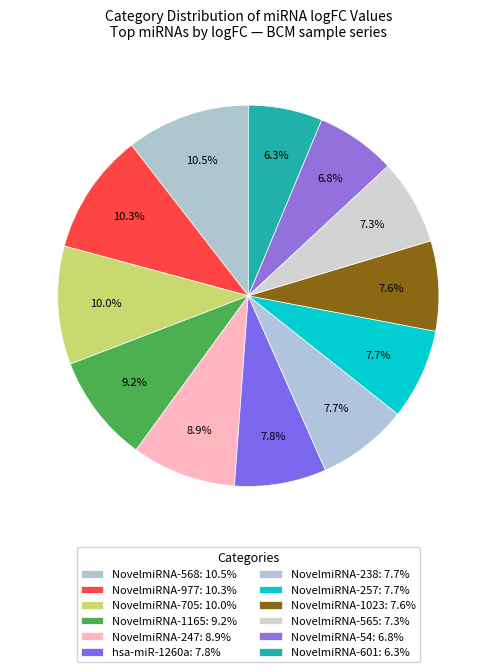

To the nearest percent, what percentage of the pie is NovelmiRNA-247?

9%